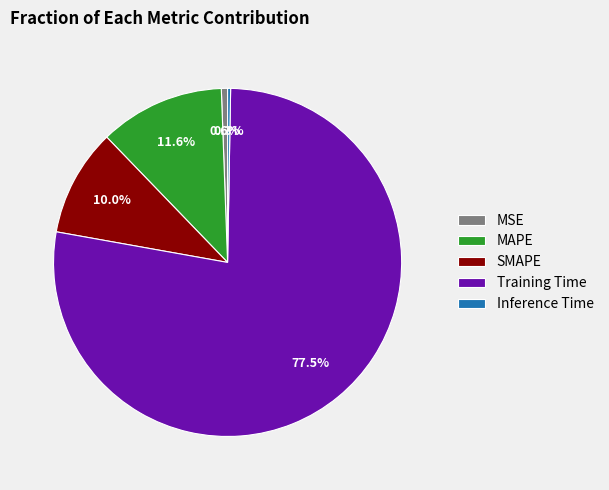

Between MAPE and SMAPE, which is larger?

MAPE